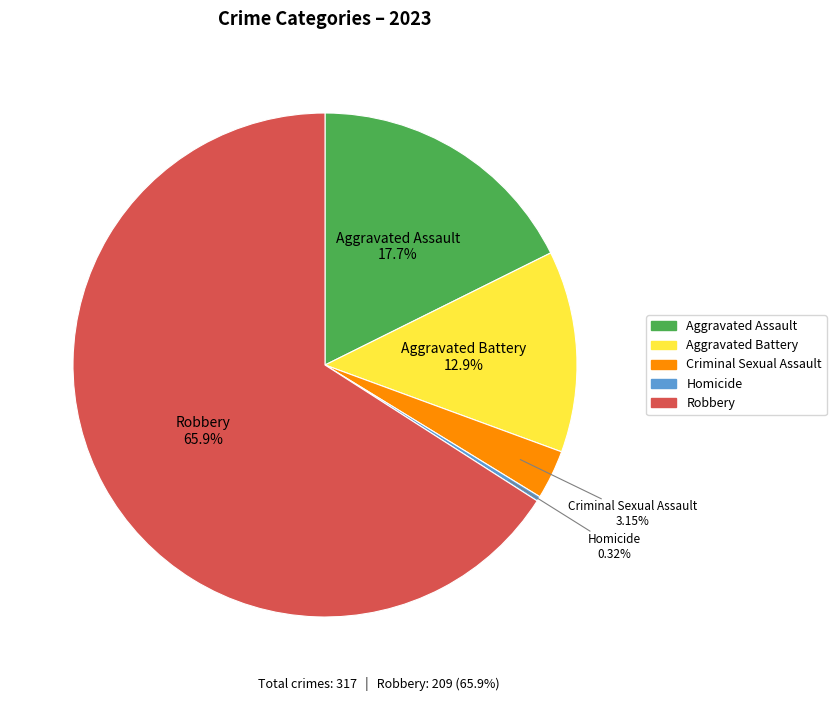

Which slice represents more than half of the pie?

Robbery